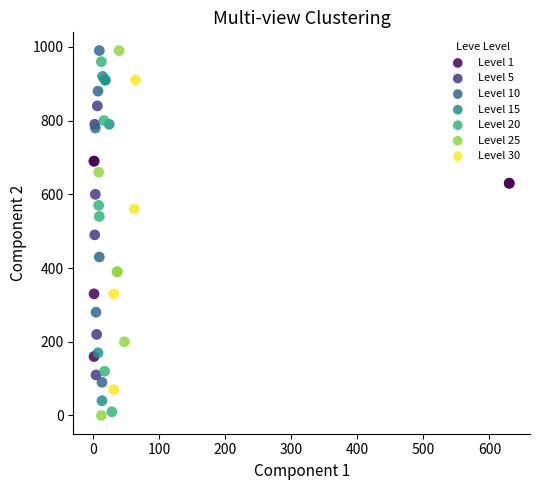

Which series contains the lowest Y value?

Level 25